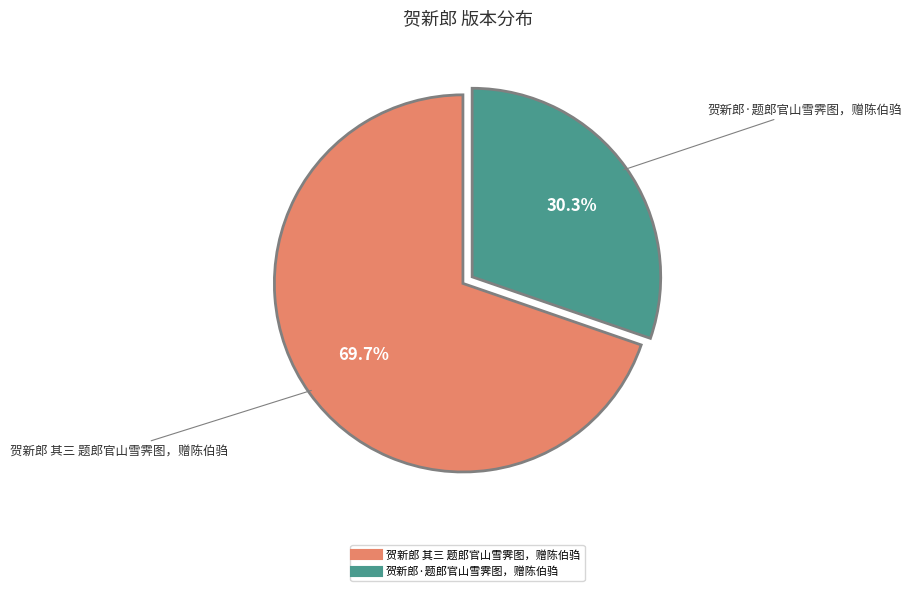

How many segments does this pie chart have?

2